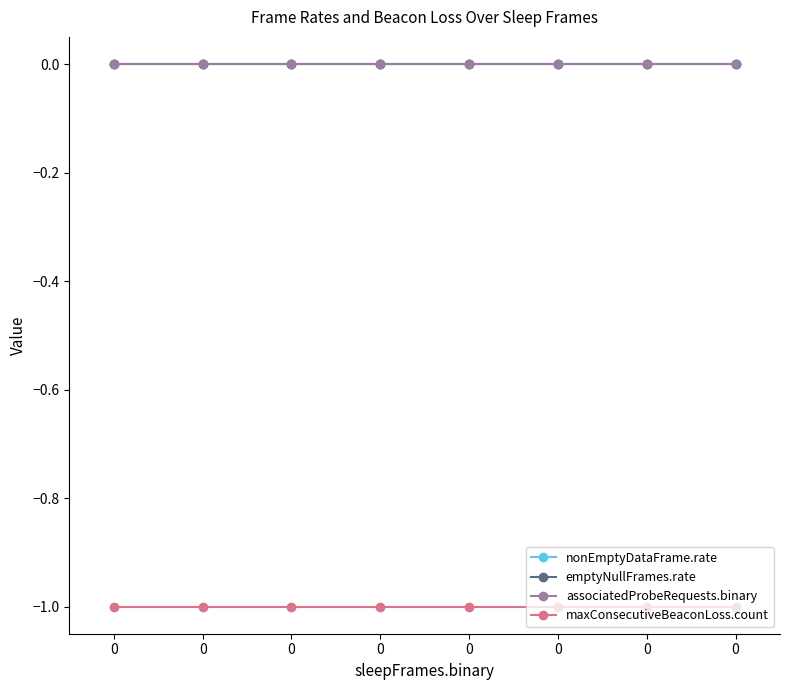

List the labels in order of nonEmptyDataFrame.rate value, smallest first.

0, 0, 0, 0, 0, 0, 0, 0